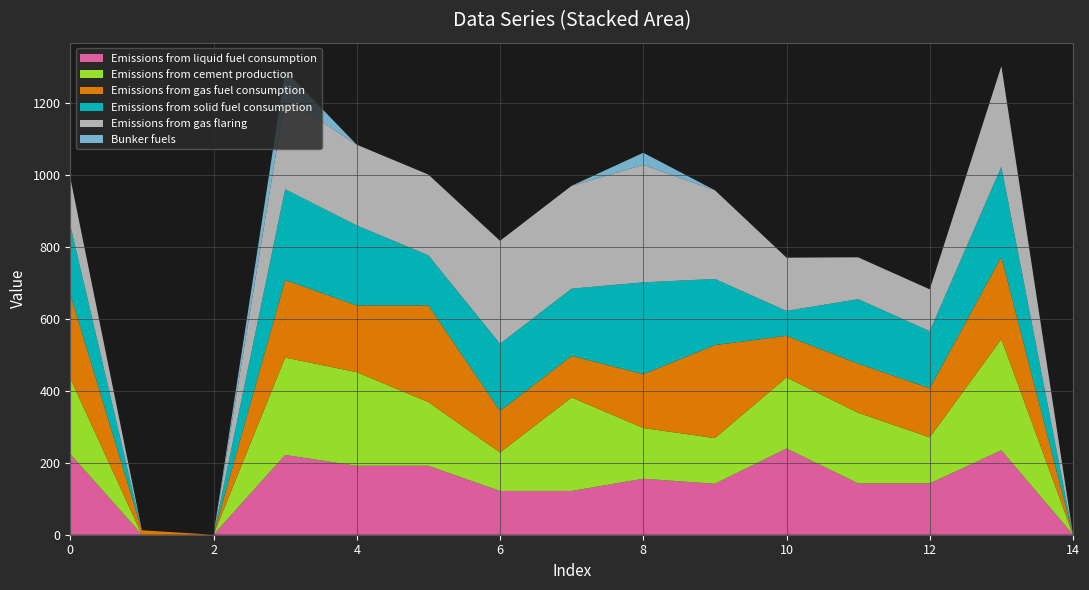

Reading right to left, what are all the values shown in this chart?

col_19: 14=0.0	13=234.5	12=142.5	11=142.5	10=239.5	9=141.5	8=155.5	7=121.5	6=121.5	5=191.5	4=191.5	3=221.5	2=0.0	1=0.0	0=224.5
col_20: 14=0.0	13=308.9	12=127.9	11=196.2	10=197.4	9=126.9	8=140.9	7=259.9	6=106.9	5=176.9	4=259.9	3=270.6	2=0.0	1=0.0	0=209.9
col_21: 14=0.0	13=228.4	12=136.4	11=136.4	10=115.4	9=258.4	8=149.4	7=115.4	6=115.4	5=268.4	4=185.4	3=215.4	2=0.0	1=12.4	0=233.7
col_22: 14=0.0	13=250.6	12=158.6	11=179.3	10=69.3	9=183.7	8=255.3	7=186.7	6=186.7	5=139.3	4=222.3	3=252.3	2=0.0	1=0.0	0=192.3
col_23: 14=0.0	13=279.3	12=116.2	11=116.2	10=147.9	9=246.4	8=326.3	7=285.8	6=285.8	5=224.3	4=224.3	3=254.3	2=0.0	1=0.0	0=131.3
col_24: 14=0.0	13=0.0	12=0.0	11=0.0	10=0.0	9=0.0	8=33.6	7=0.0	6=0.0	5=0.0	4=0.0	3=74.9	2=0.0	1=0.0	0=0.0